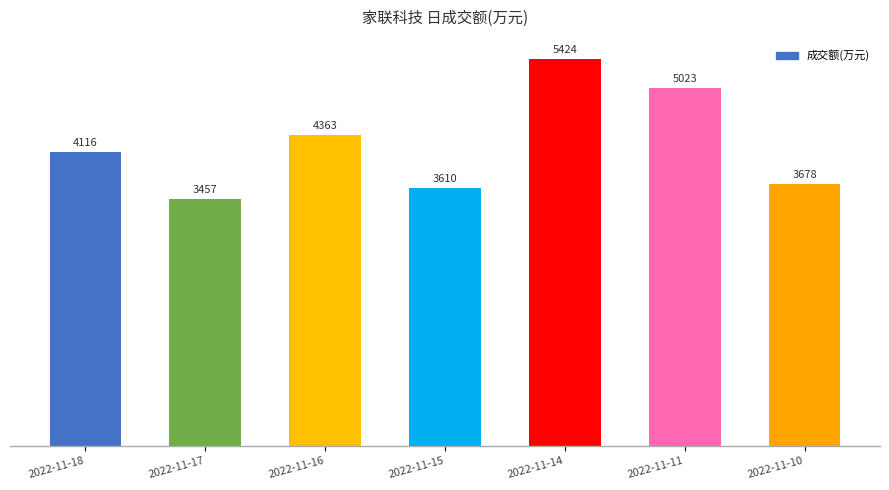

The chart shows a value of 1951 at 2022-11-16. True or false?

False